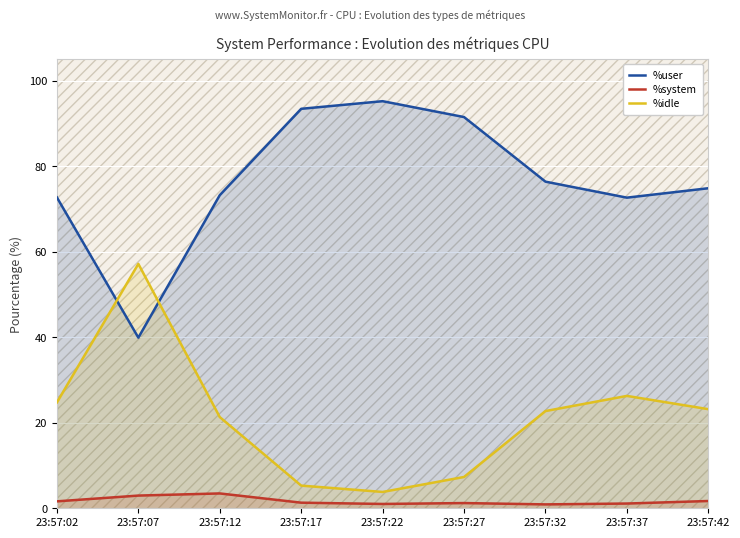

Which series changed the most between 23:57:02 and 23:57:17?

%user